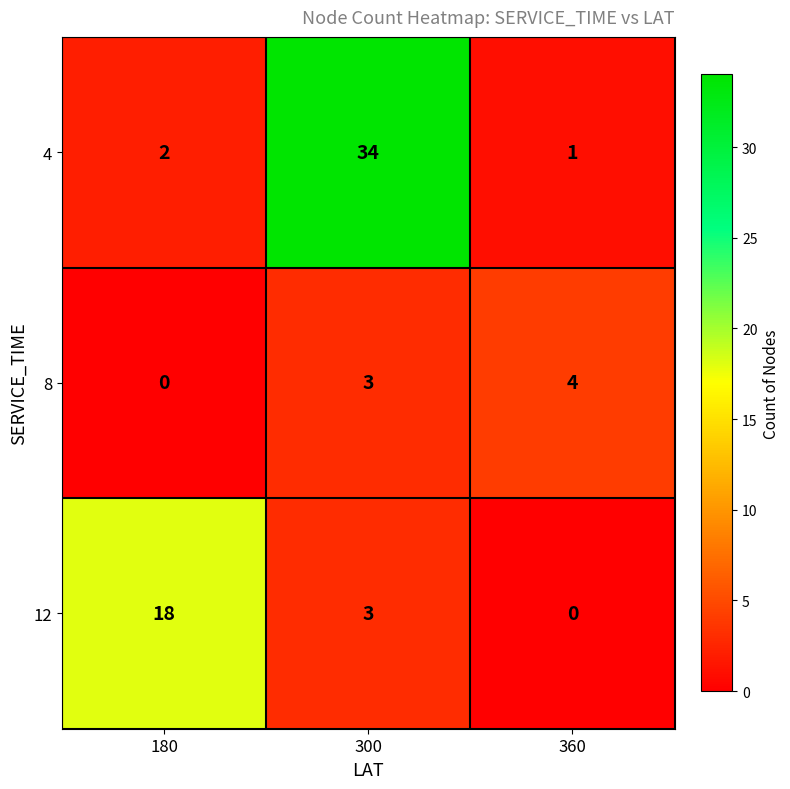

List the series in order of their overall mean, lowest first.

8, 12, 4